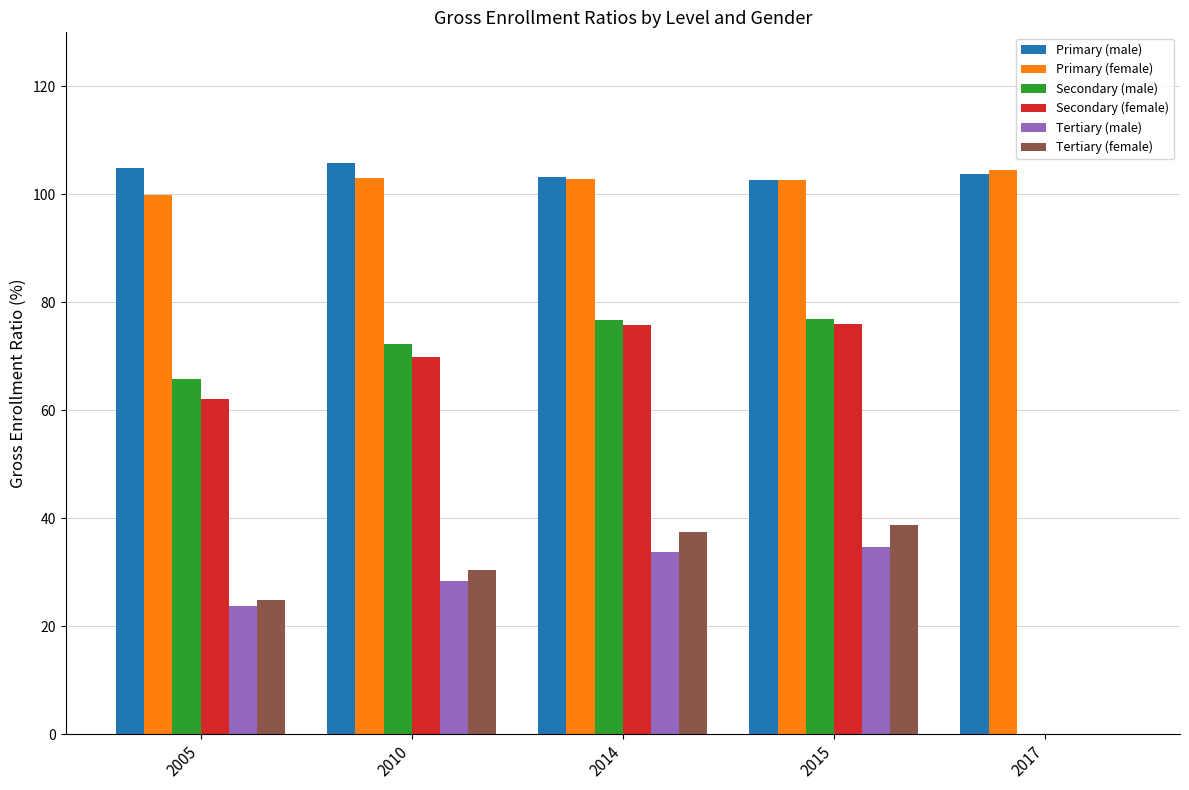

What is the maximum value shown in the chart?

105.8